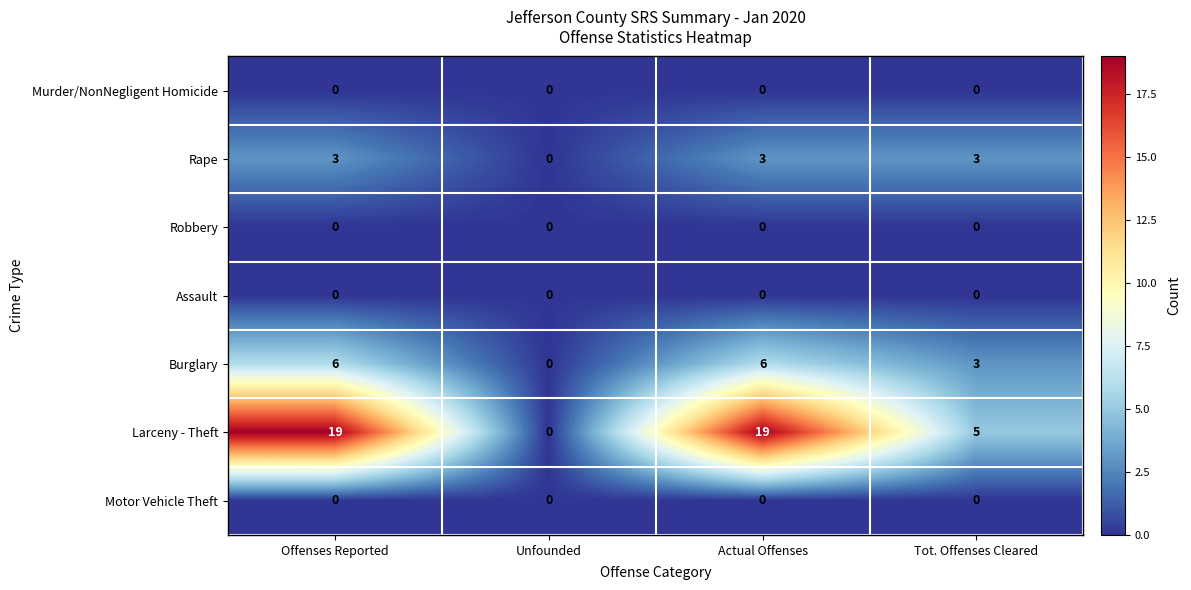

At how many categories does at least one series exceed 10?

2